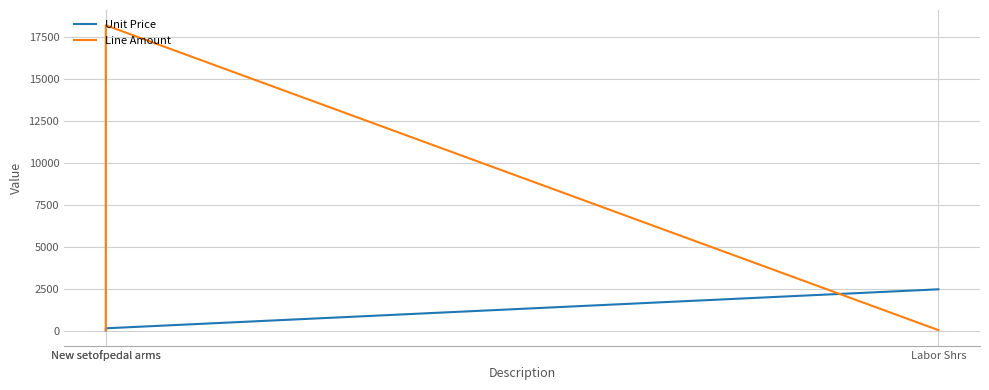

How many values in the Unit Price series are below 182?

1